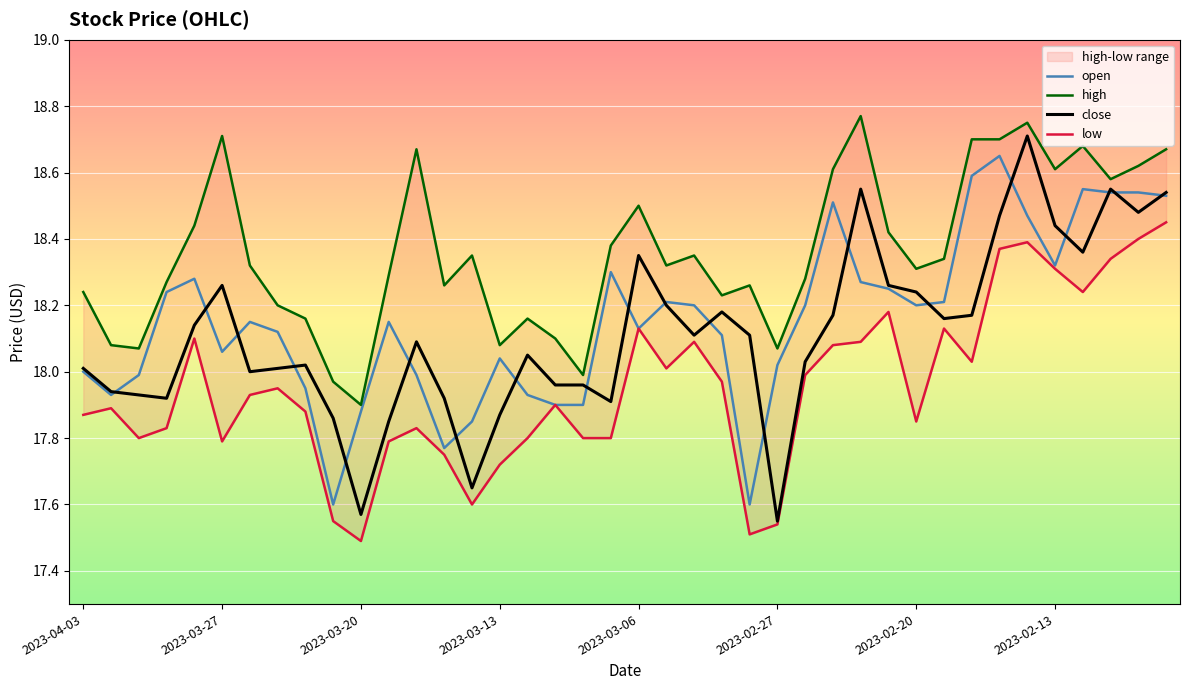

What is the spread (max minus min) of values at 14?

0.8